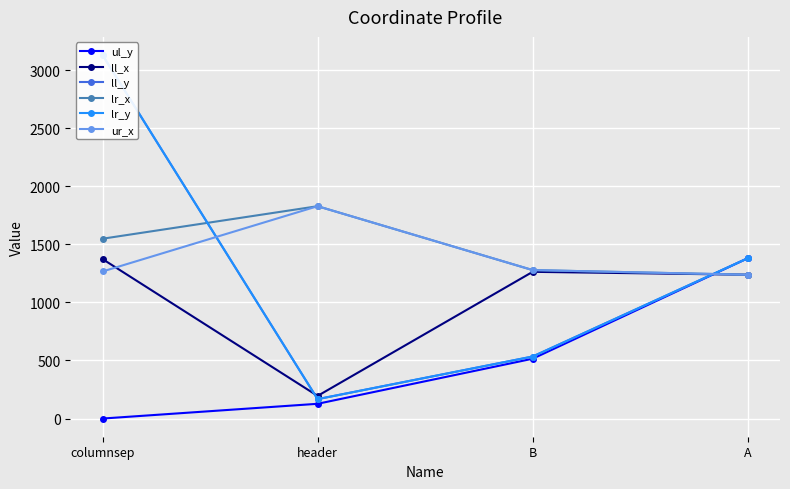

What is the label of the 1st point from the right?

A